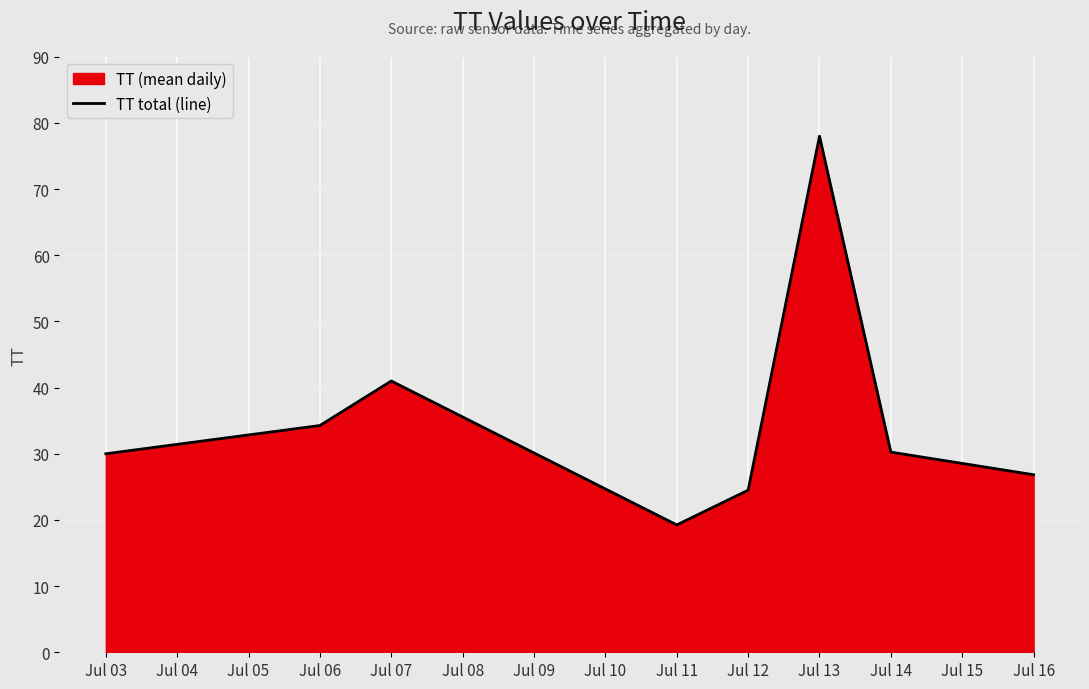

What is the difference between the second highest and second lowest values?

16.5